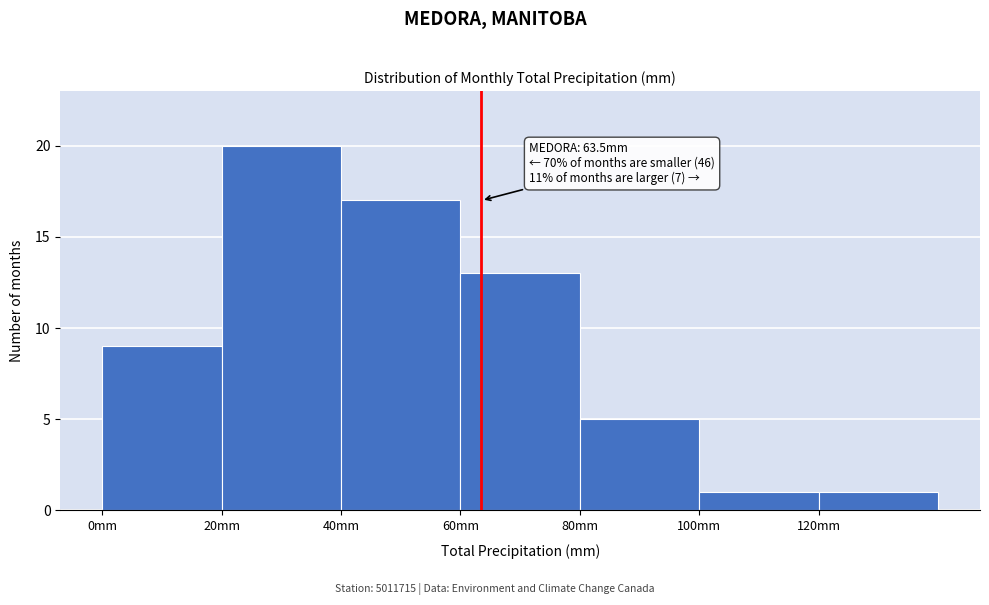

Over which range of the x-axis is the bar tallest?

20 to 40